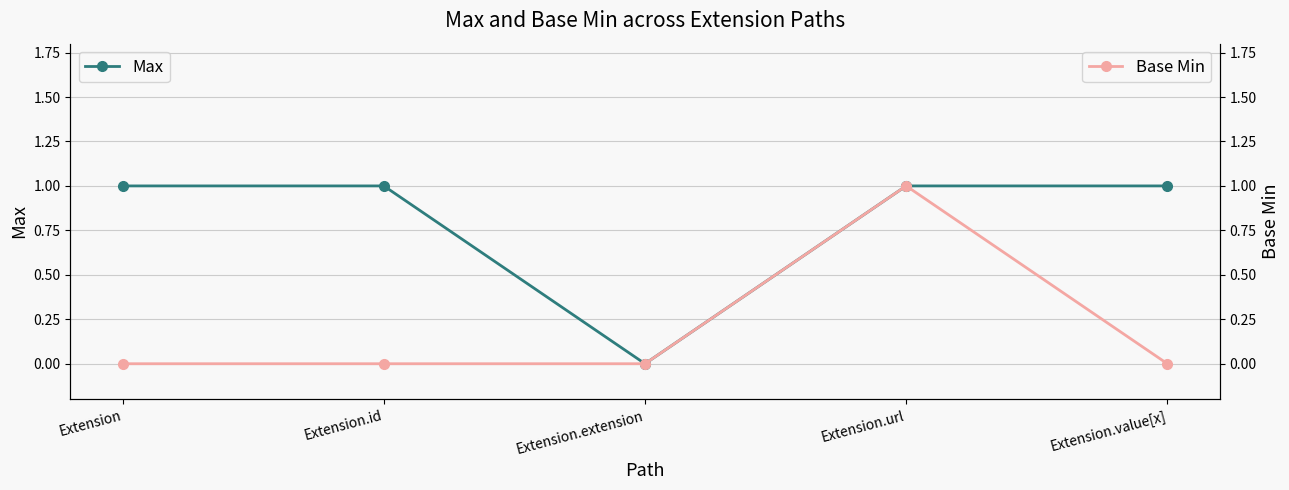

True or false: Base Min and Max intersect in this chart.

False